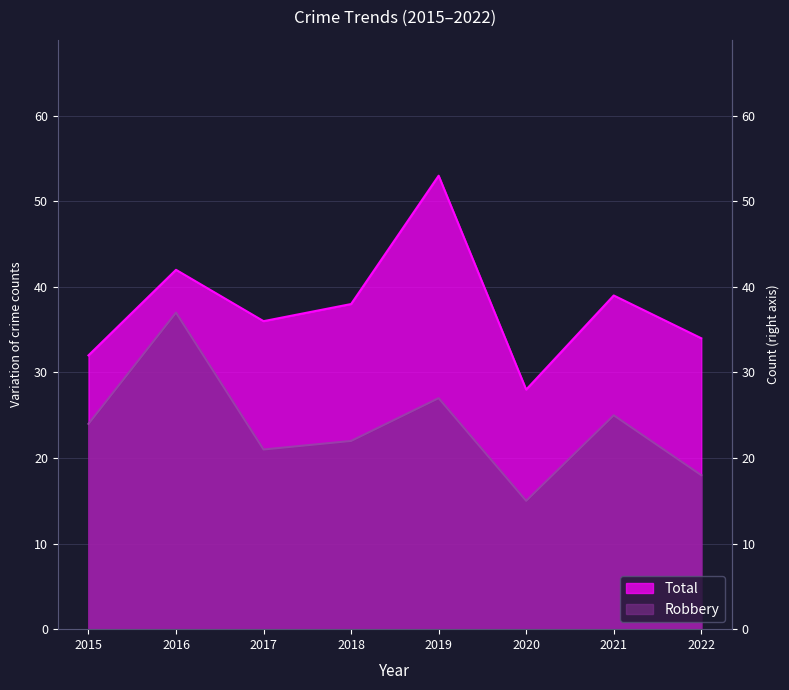

Between 2018 and 2020, which series saw the biggest shift?

Total